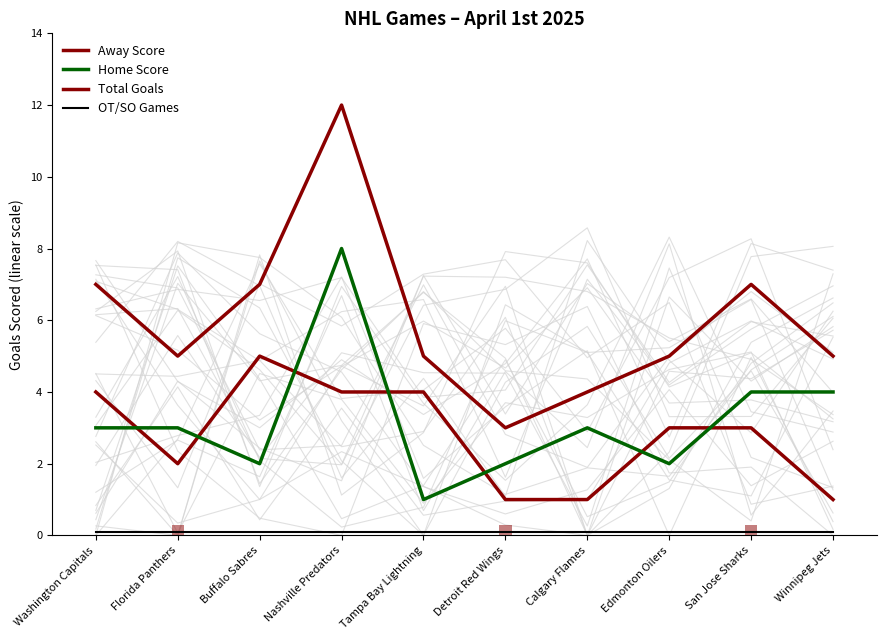

What are all the series names shown in the legend?

Away Score, Home Score, Total Goals, OT/SO Games